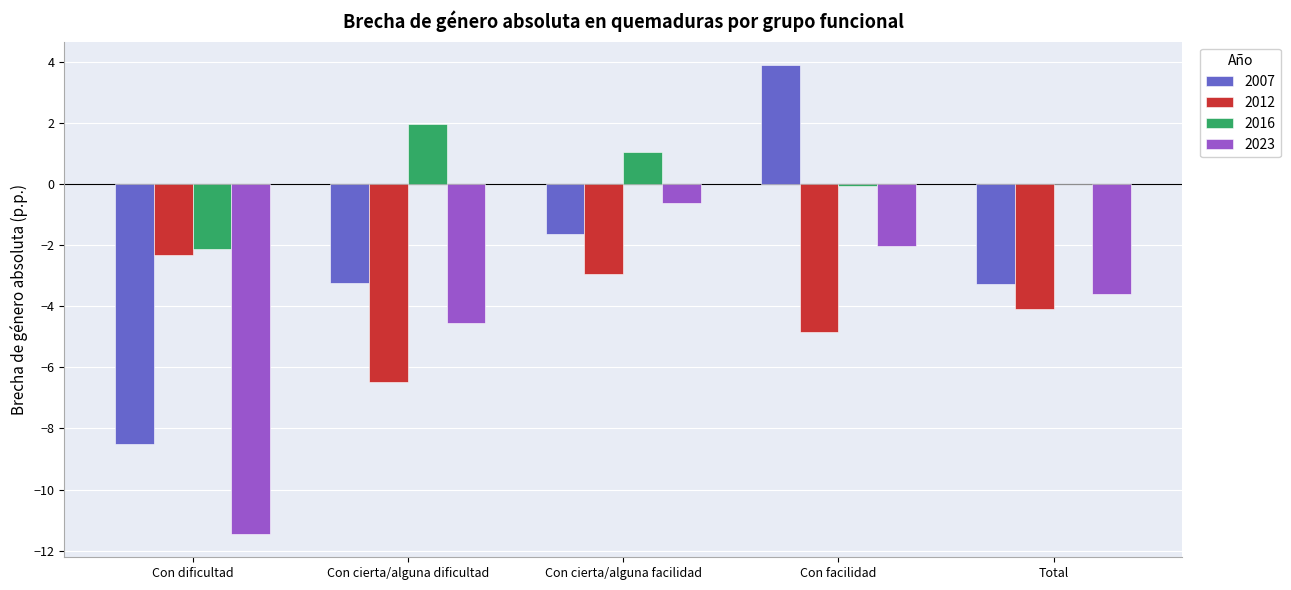

Which label corresponds to the largest value in the chart?

Con facilidad